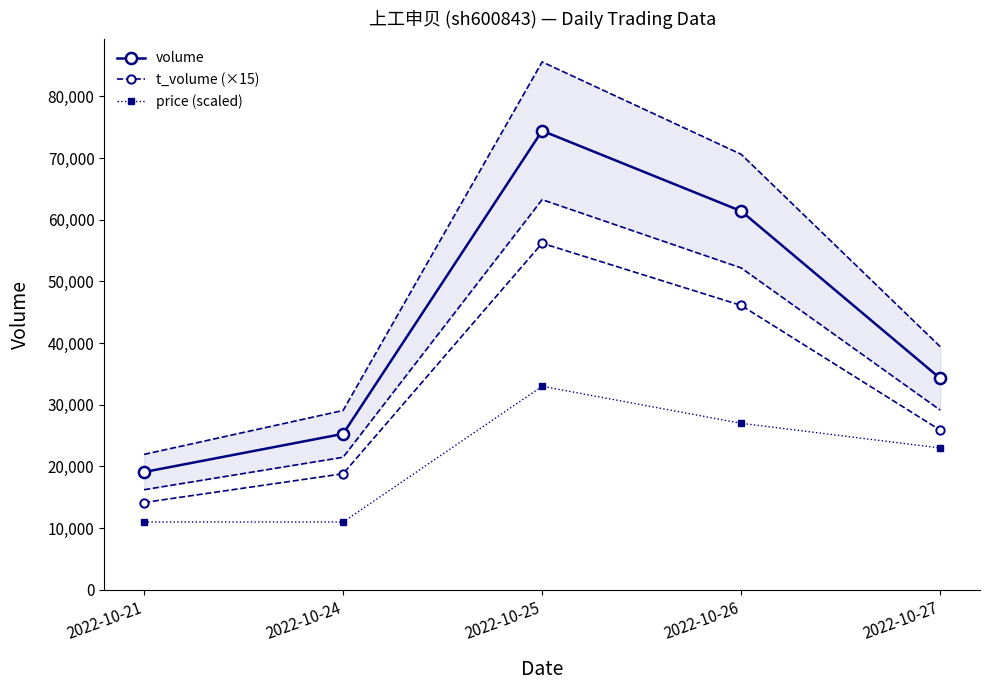

Which label corresponds to the largest value in the chart?

2022-10-25